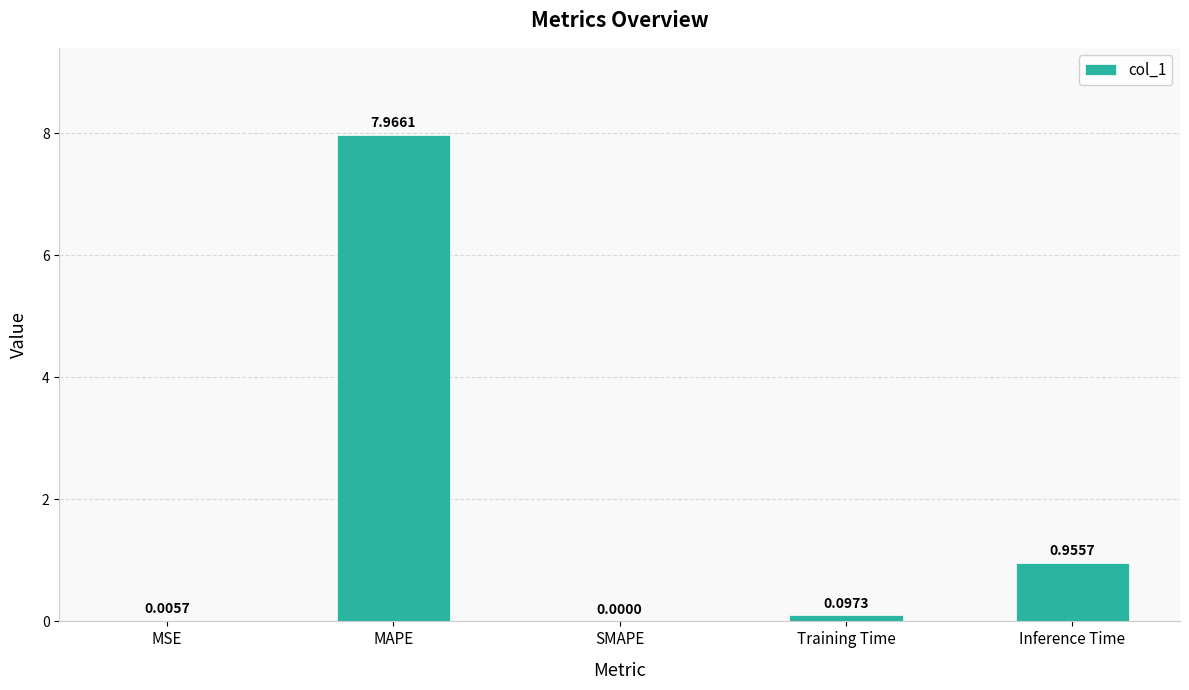

Which has a higher value, MSE or Training Time?

Training Time